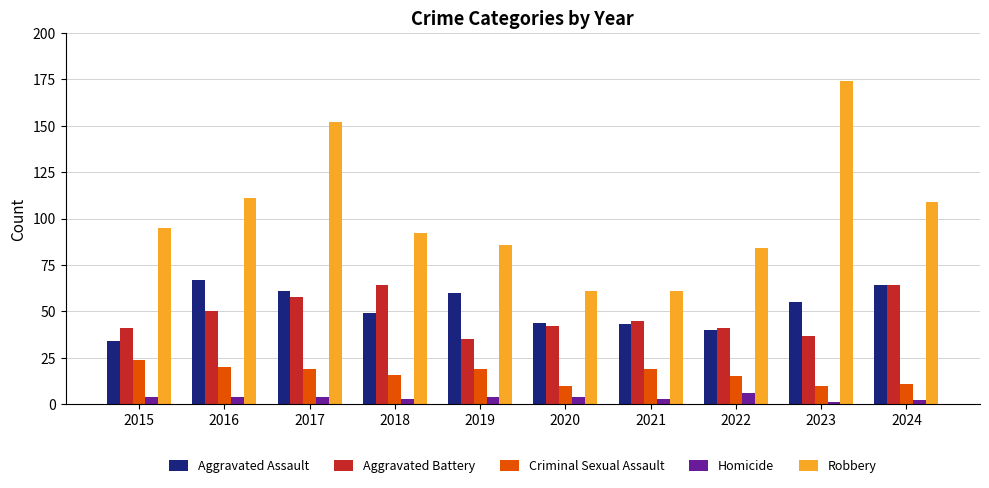

What is the approximate value of Robbery at 2017?

152